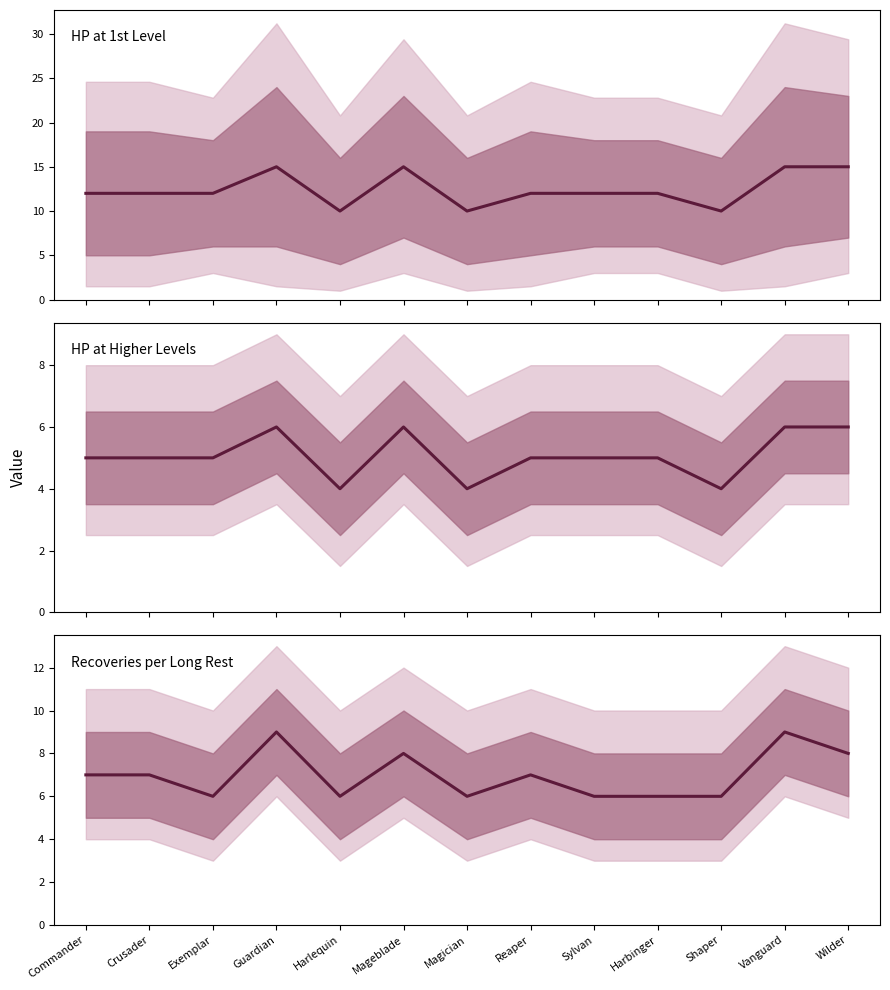

Where does the HP at 1st Level series first go above 12?

Guardian